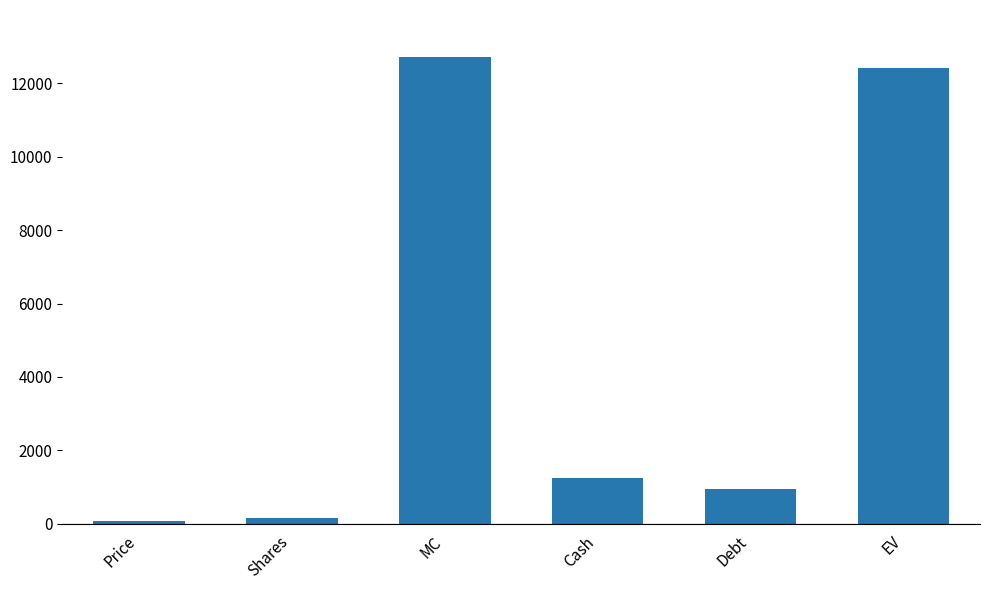

Are the bars horizontal?

No